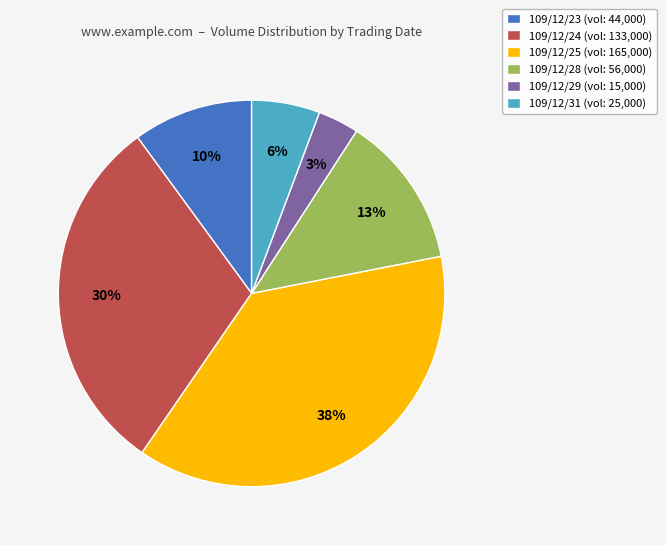

Between 109/12/25 (vol: 165,000) and 109/12/31 (vol: 25,000), which is larger?

109/12/25 (vol: 165,000)